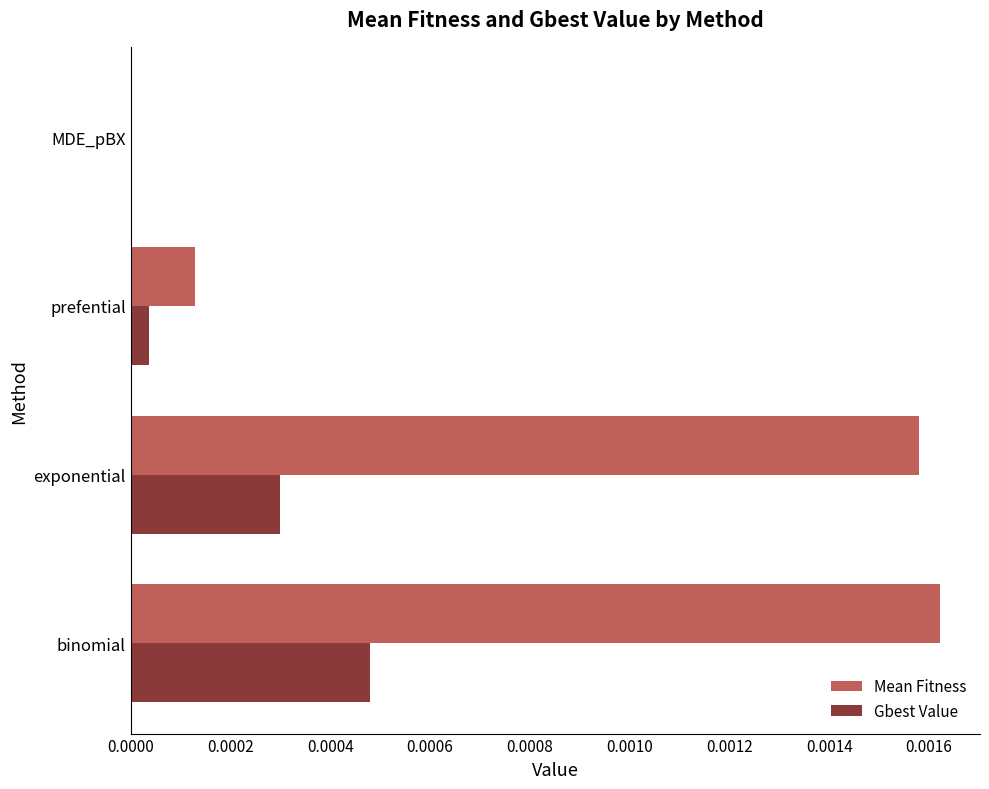

Which series has the largest total across all categories?

Mean Fitness